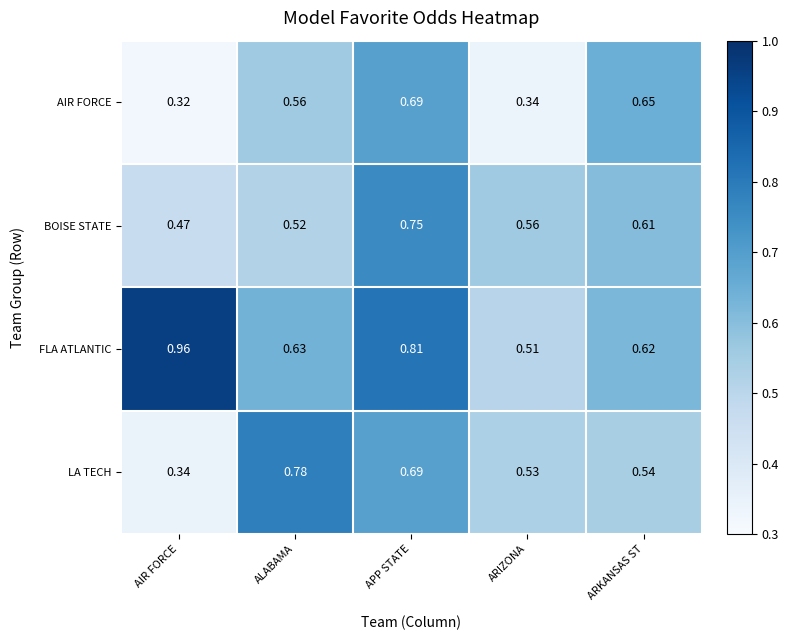

At which label is LA TECH closest to 0?

AIR FORCE